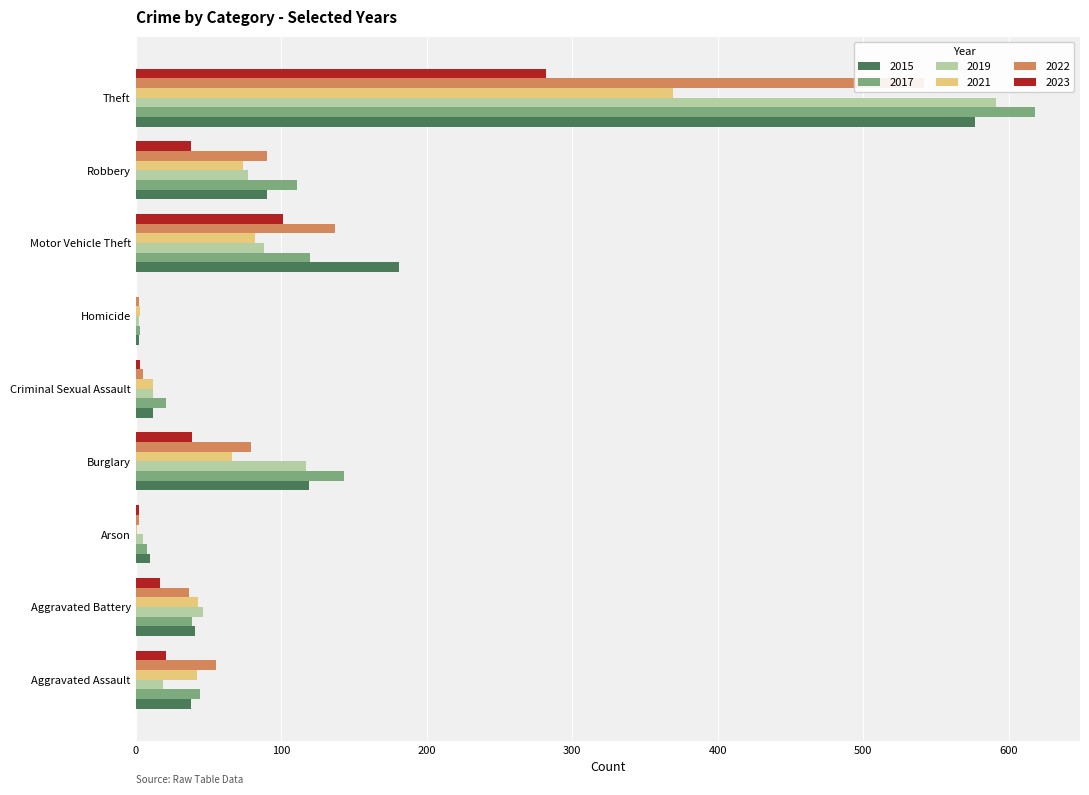

Is it true that 2022 equals 92 at Aggravated Assault?

False